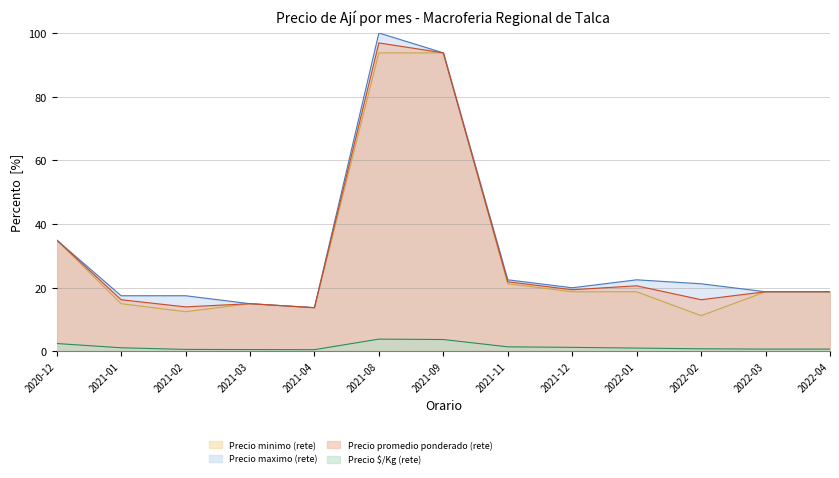

Does the chart have visible grid lines?

Yes